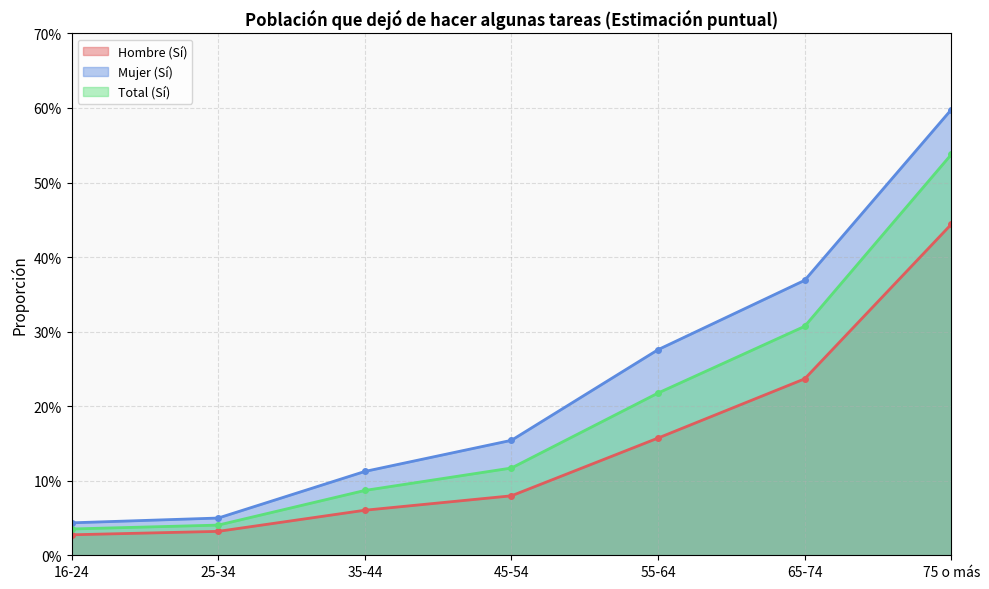

Which category has the lowest value in the Hombre (Sí) series?

16-24